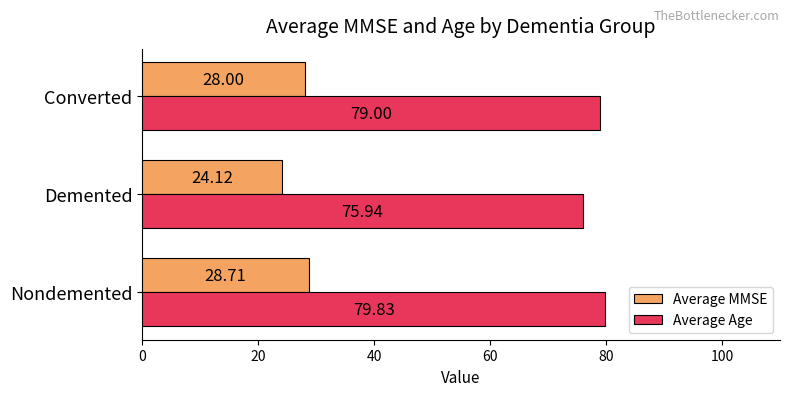

What is the sum of the Average MMSE values at Converted and Nondemented?

56.7